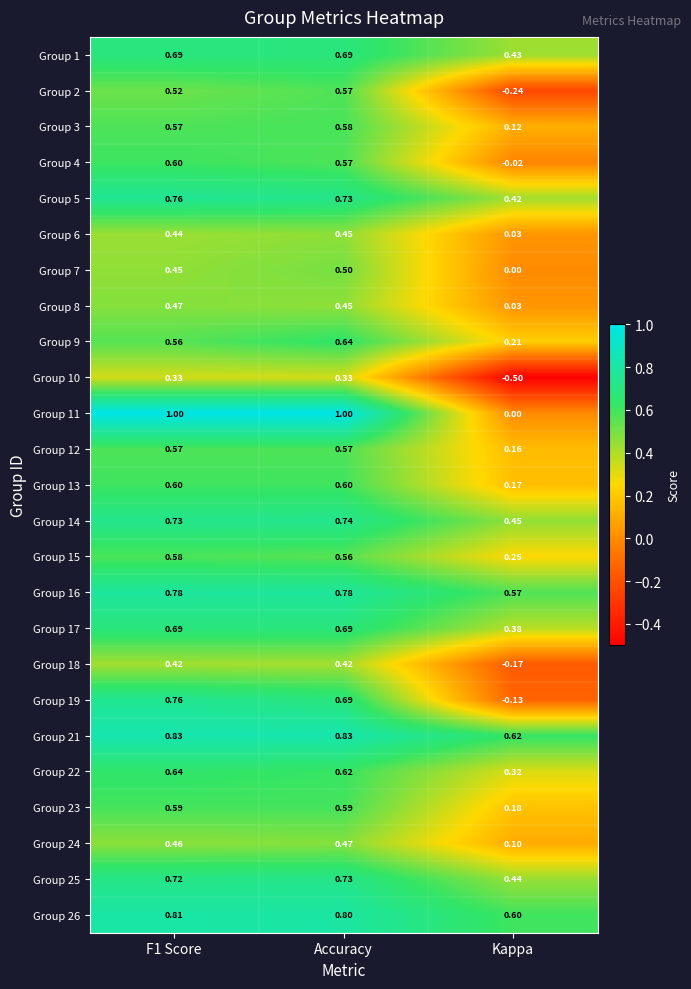

Is the value of Group 18 at Kappa greater than the value of Group 21 at F1 Score?

No